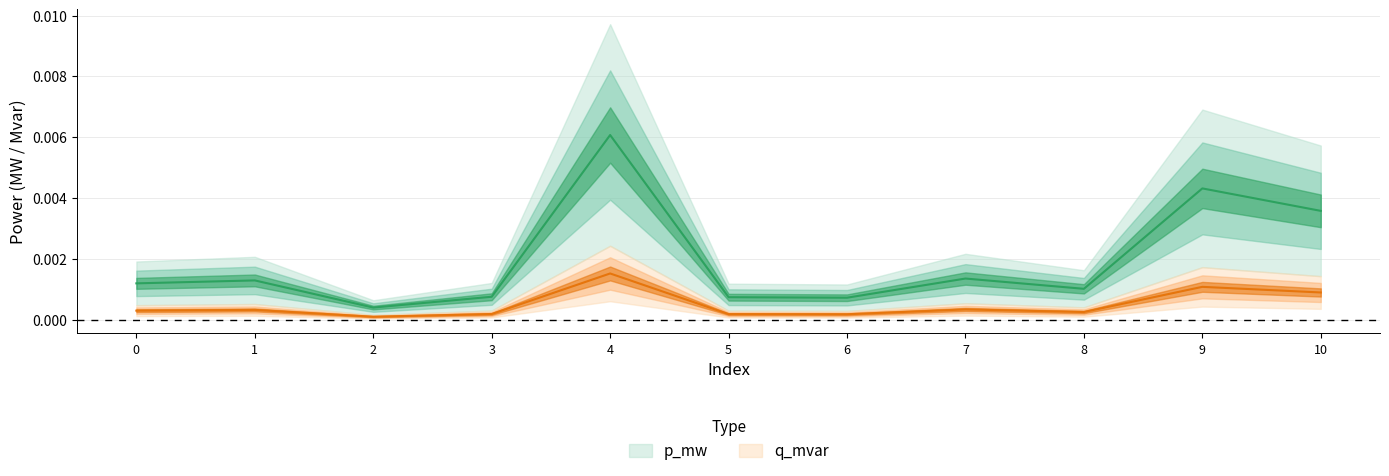

True or false: q_mvar and p_mw intersect in this chart.

False